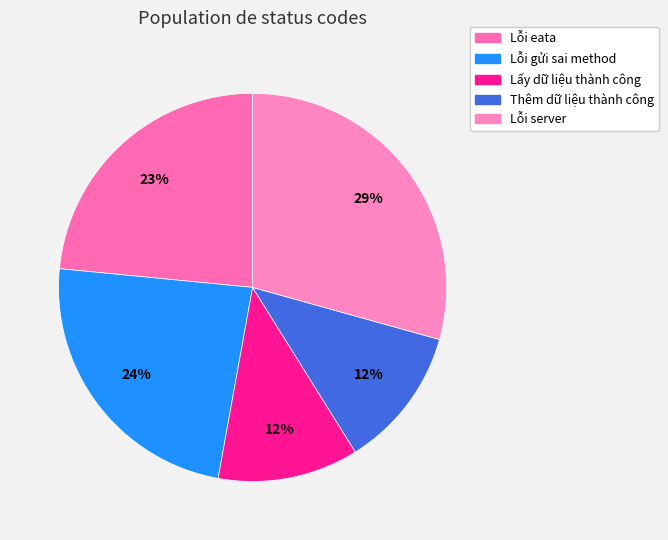

What percentage do Lỗi server and Thêm dữ liệu thành công together represent?

41.1%